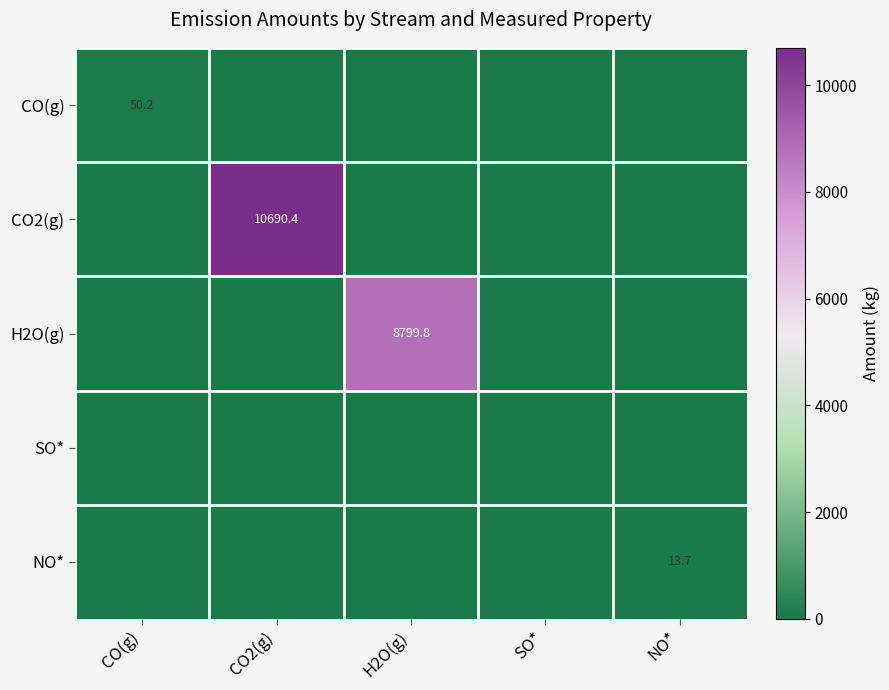

How many series are shown in this chart?

5